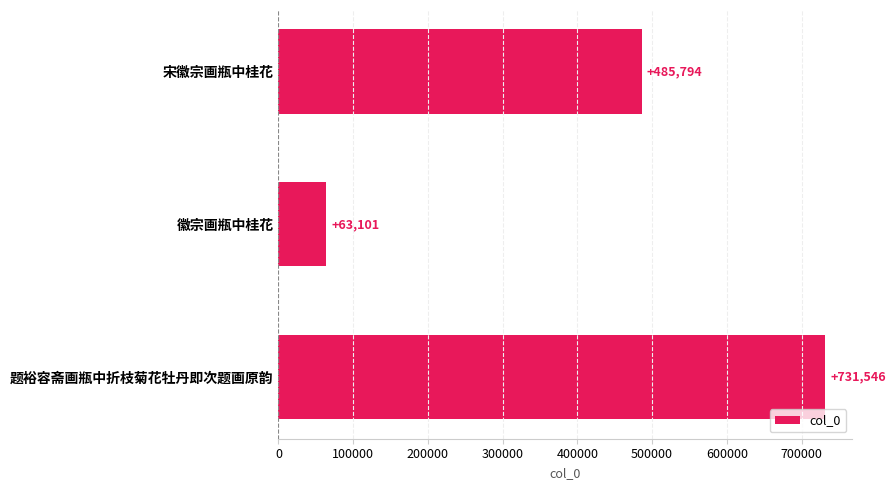

What is the maximum value shown in the chart?

731546